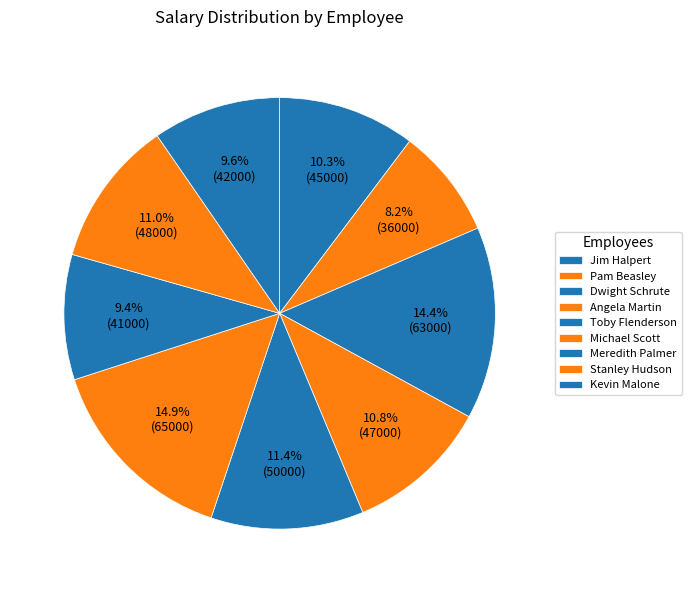

The Jim Halpert slice represents 10% of the pie. True or false?

True